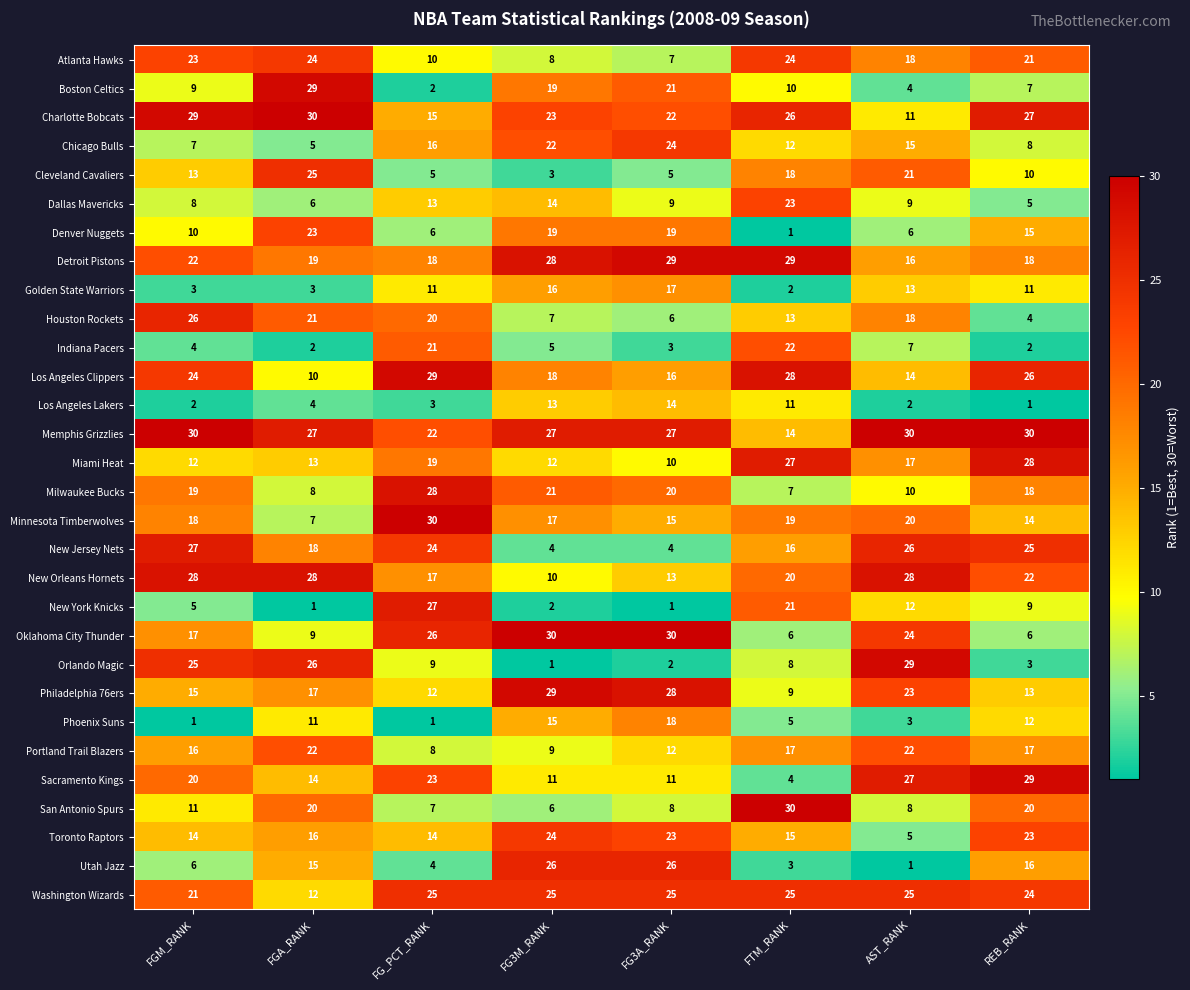

What is the sum of the Denver Nuggets values at FGA_RANK and FG3M_RANK?

42